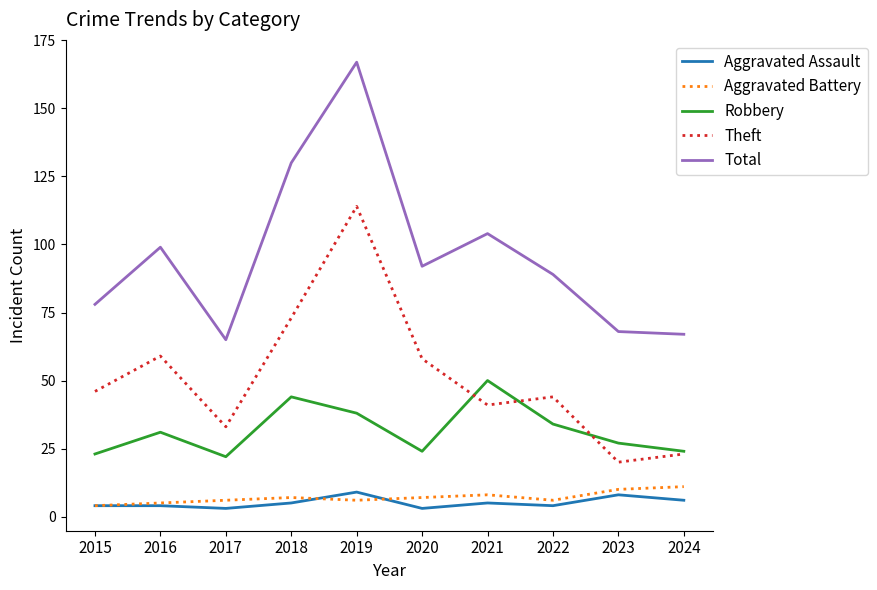

Between 2020 and 2024, which series saw the biggest shift?

Theft